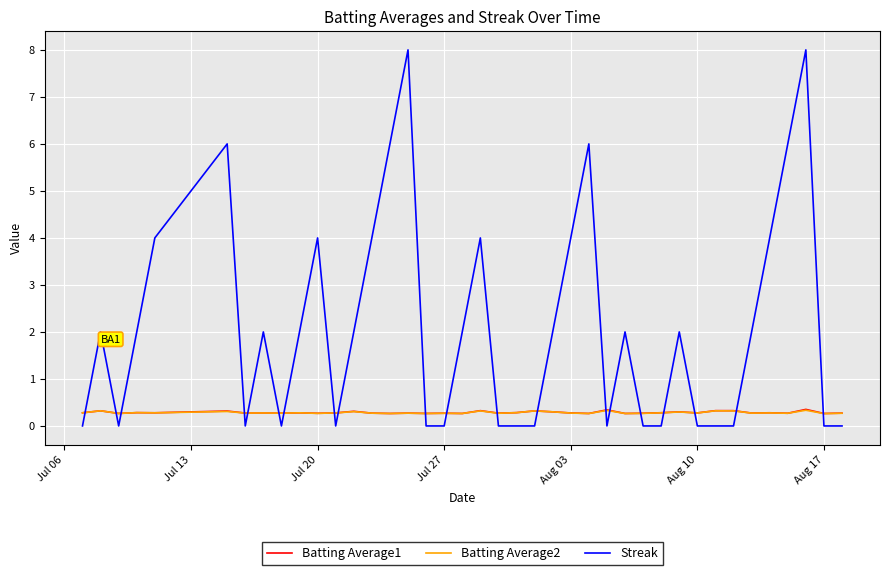

How many intersections are there between Streak and Batting Average2?

20